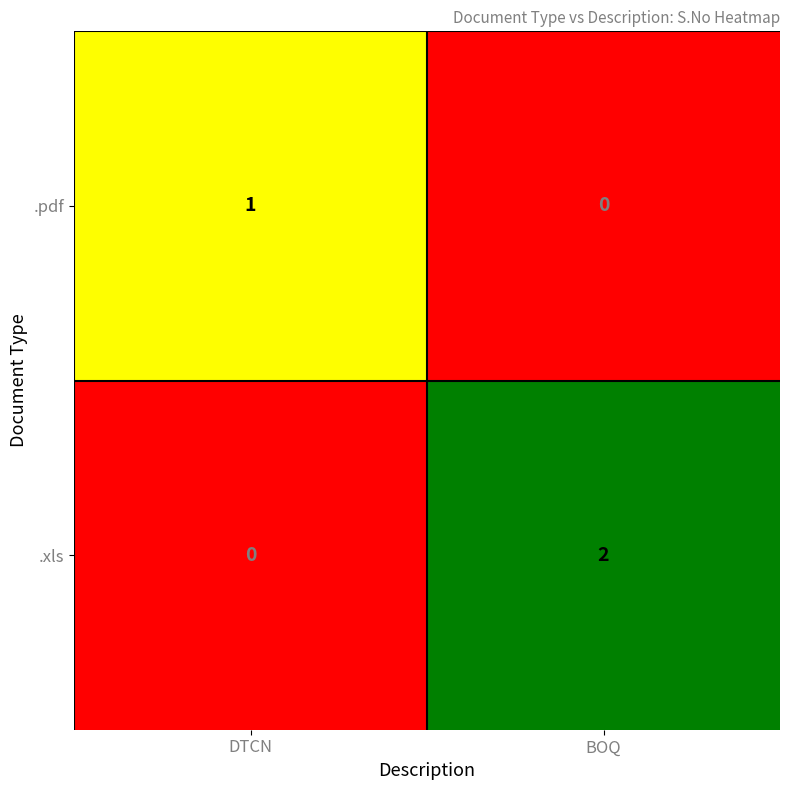

Count the number of data series in this chart.

2